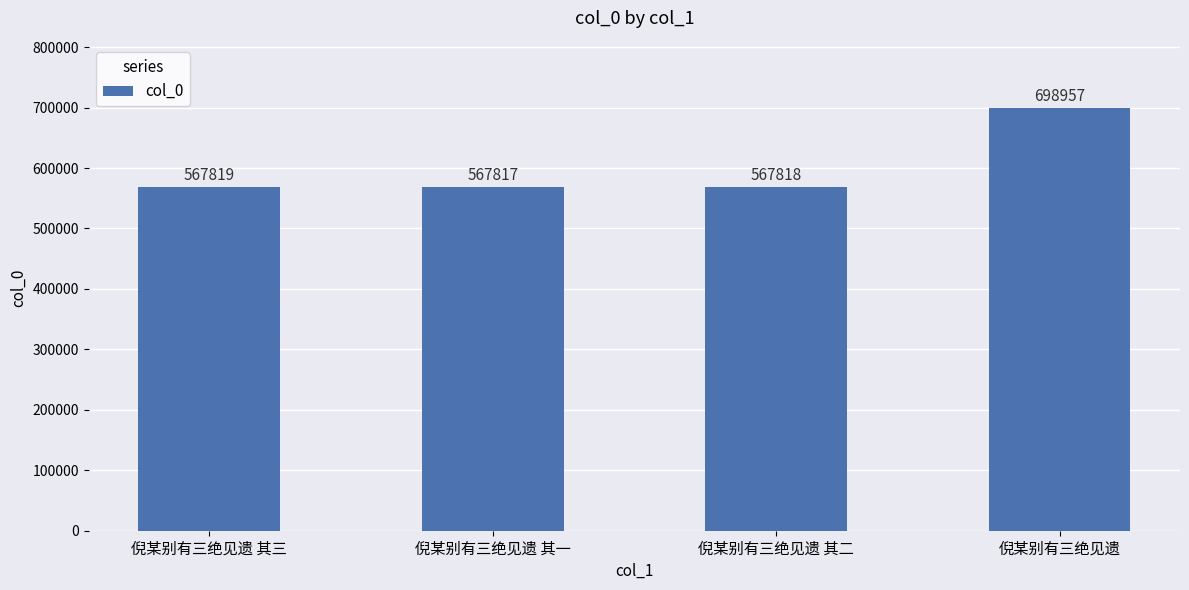

List the labels in order of value, largest first.

倪某别有三绝见遗, 倪某别有三绝见遗 其三, 倪某别有三绝见遗 其二, 倪某别有三绝见遗 其一